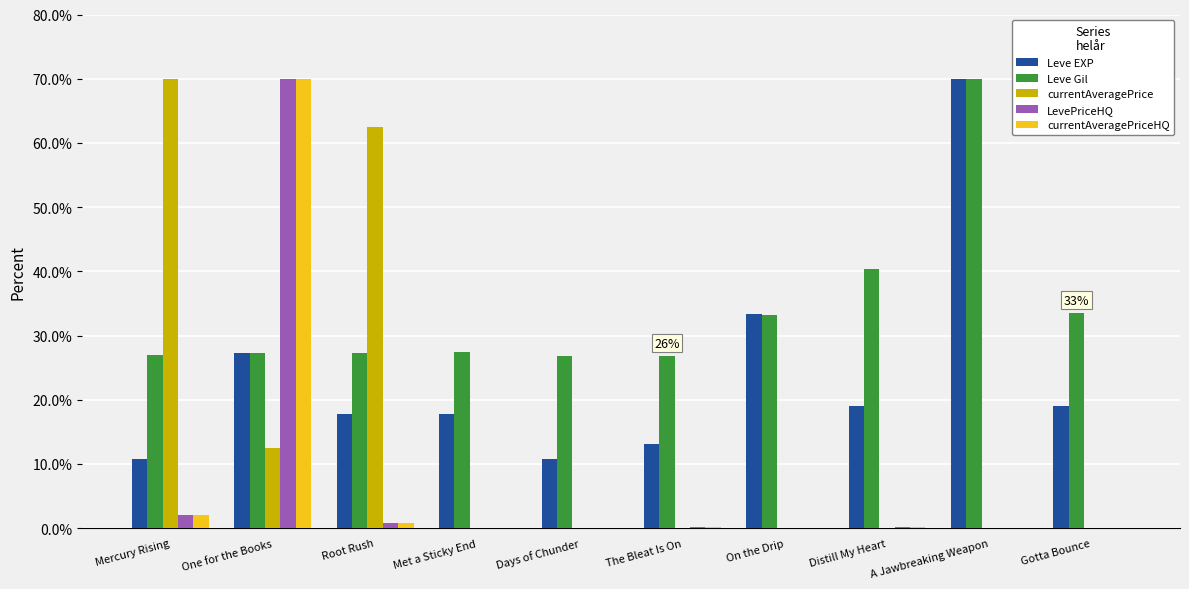

What is the maximum value shown in the chart?

70.0